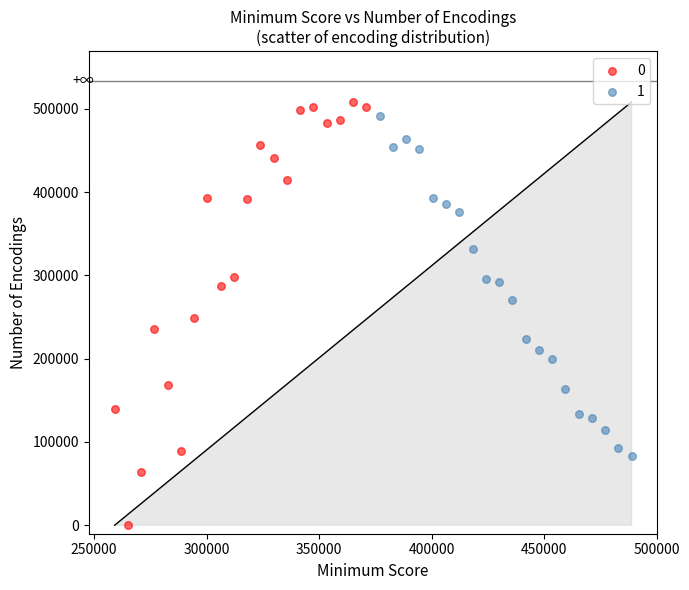

What are all the series names shown in the legend?

0, 1